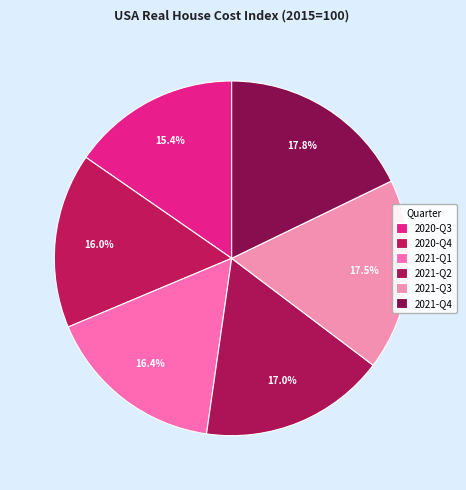

How many segments does this pie chart have?

6